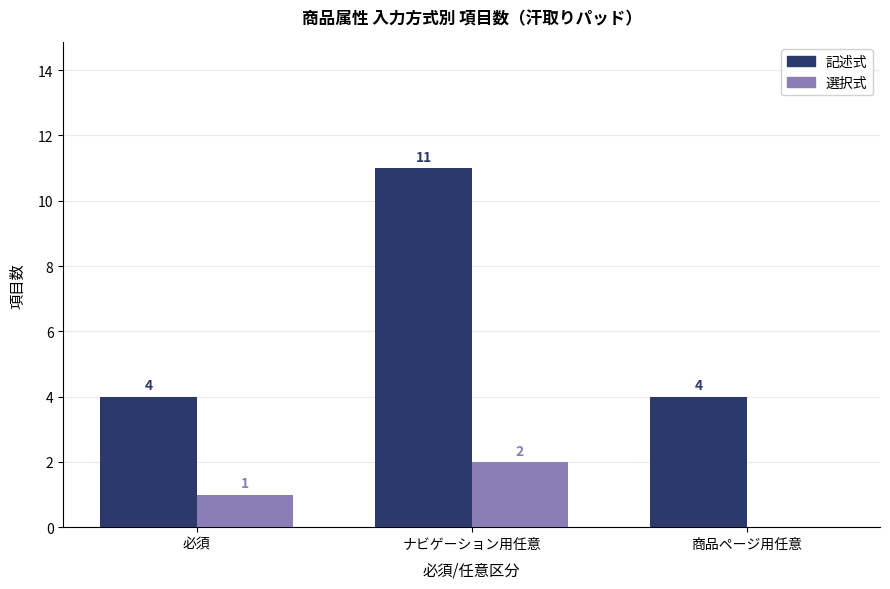

What is the sum of the 記述式 values at 商品ページ用任意 and 必須?

8